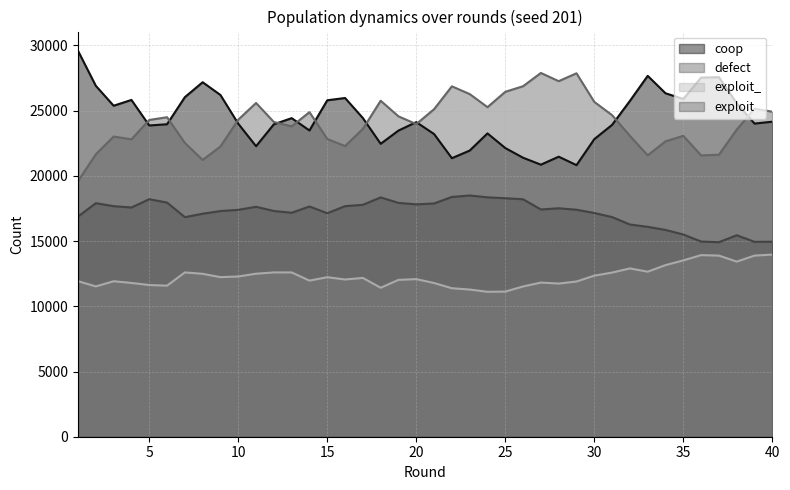

What is the difference between the highest and lowest values at 29?

15967